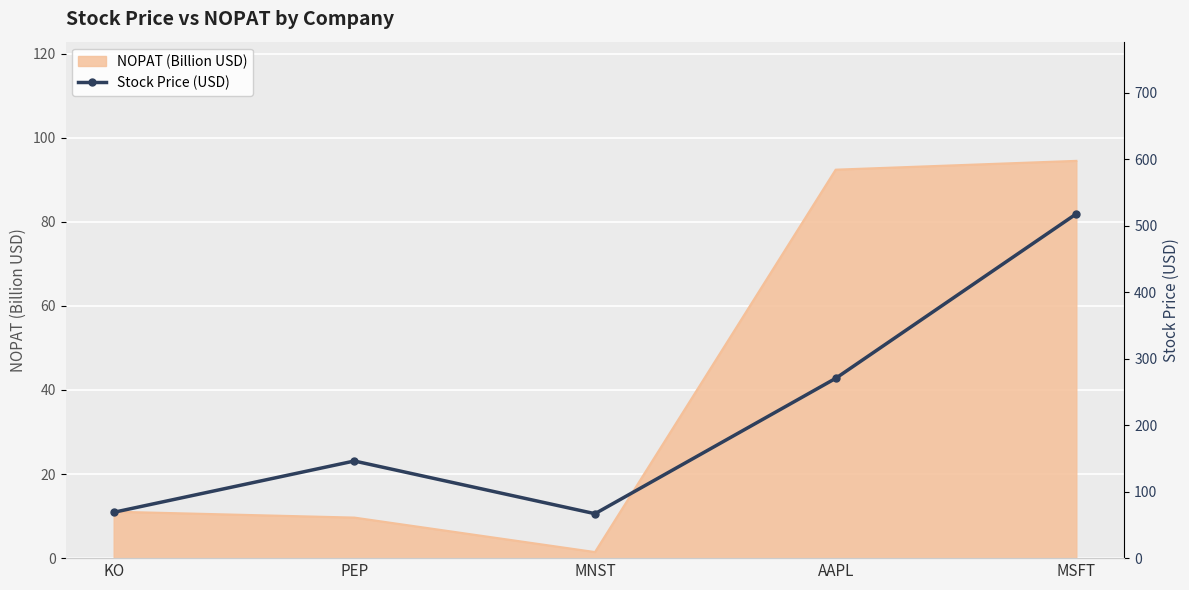

List the labels in order of value, smallest first.

MNST, KO, PEP, AAPL, MSFT